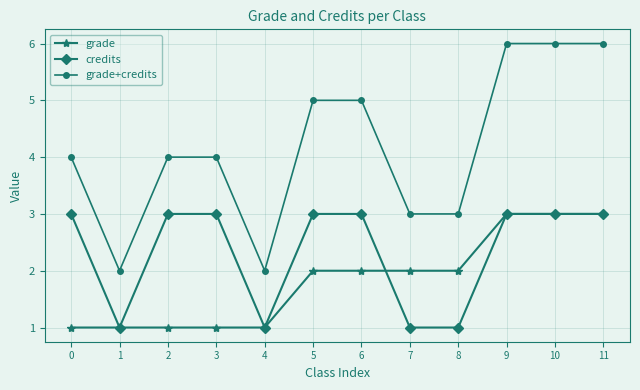

Count the number of data series in this chart.

3